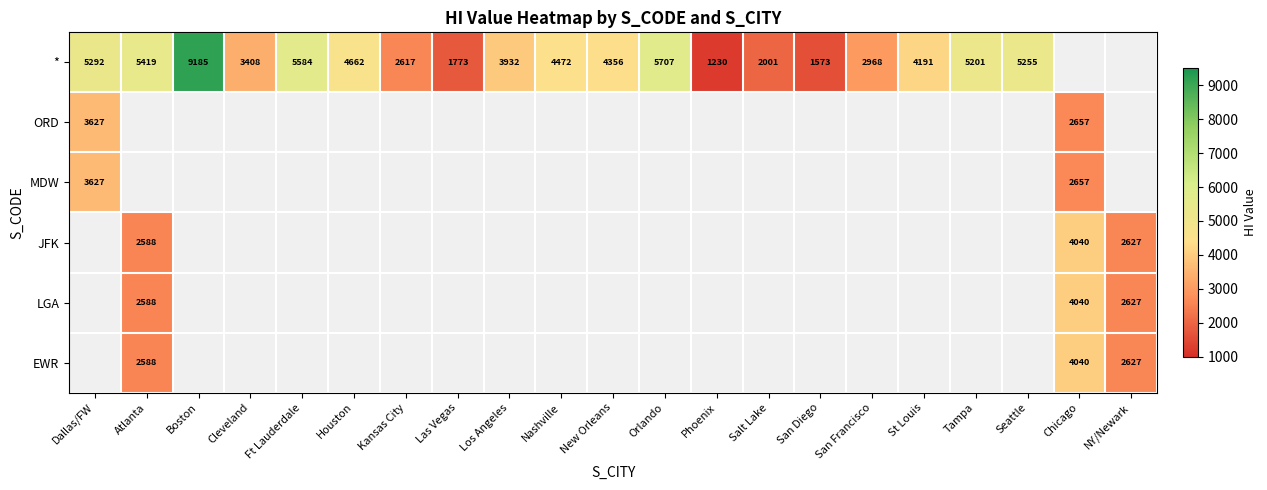

Is the value of * at Cleveland greater than the value of MDW at Dallas/FW?

No